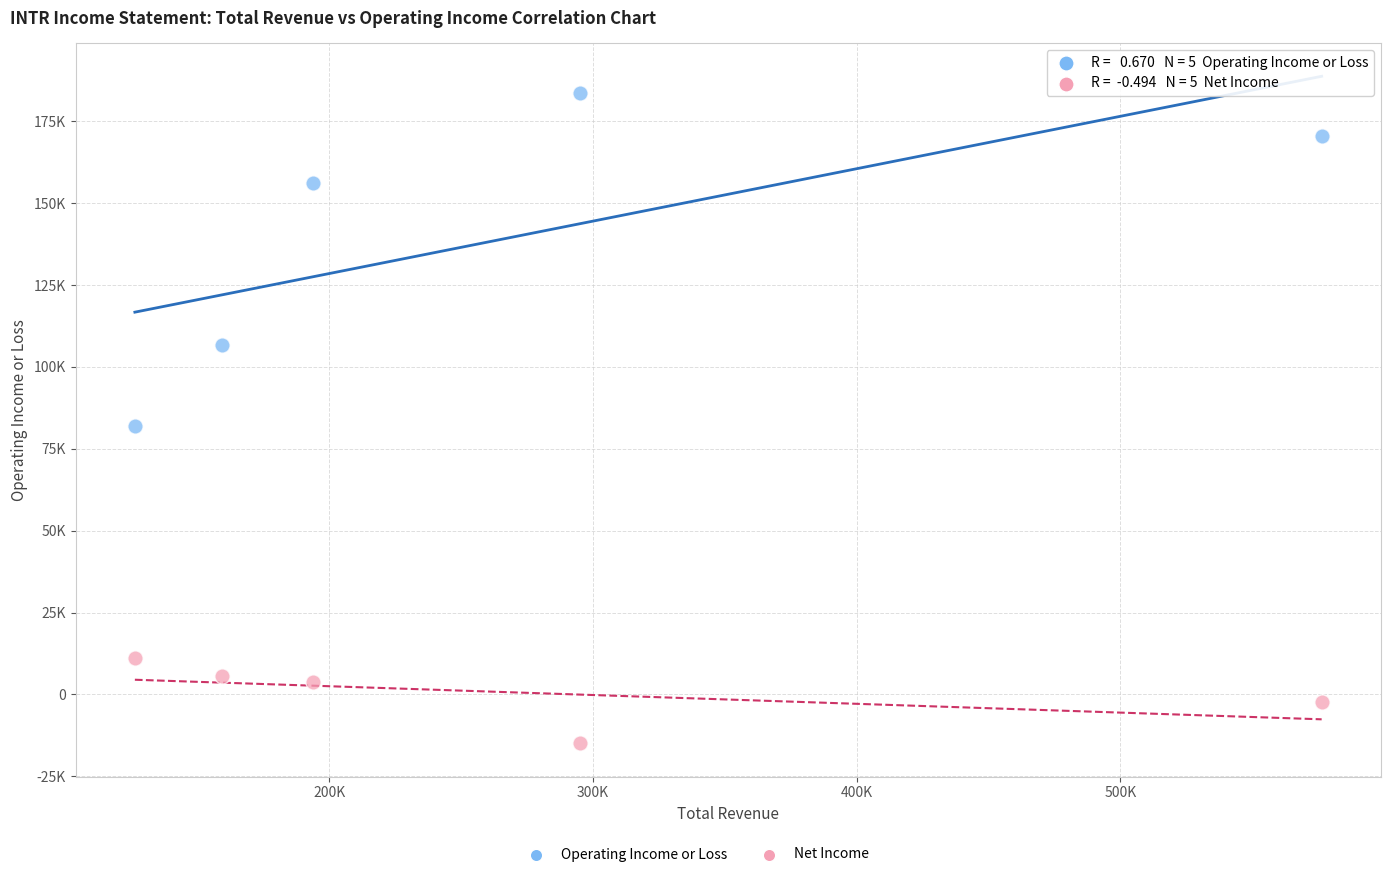

Which series contains the highest Y value?

Operating Income or Loss